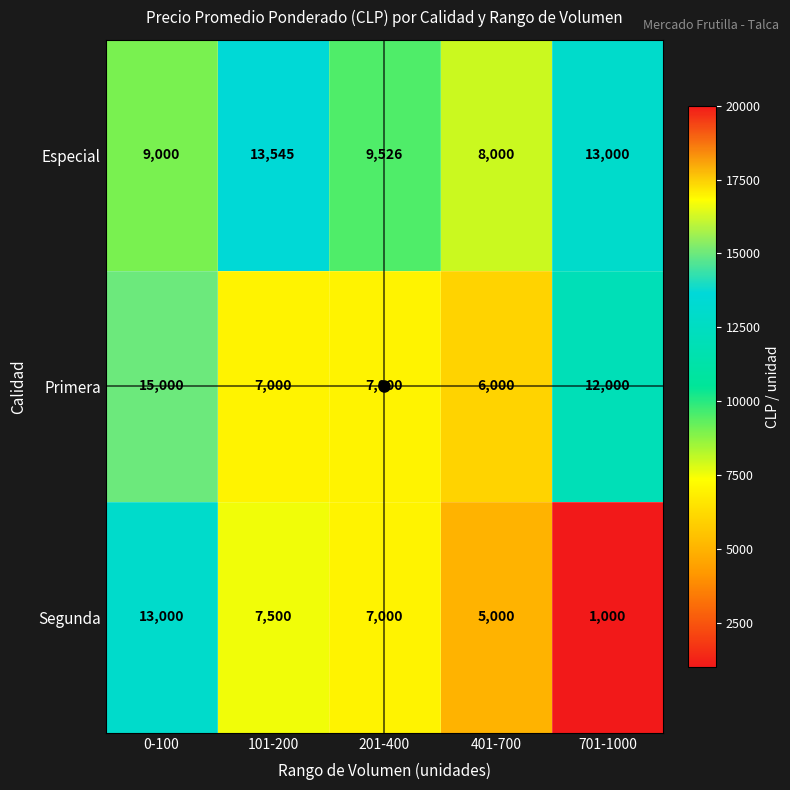

What is the difference between the highest and lowest values at 0-100?

6000